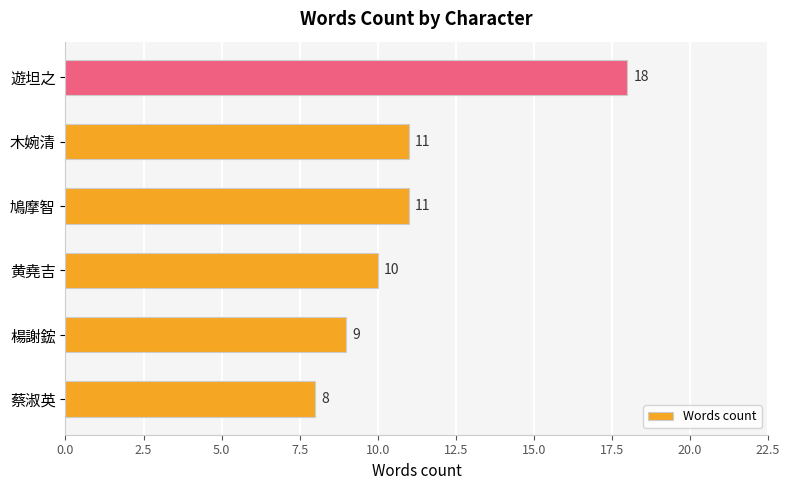

How many bars are there in total?

6